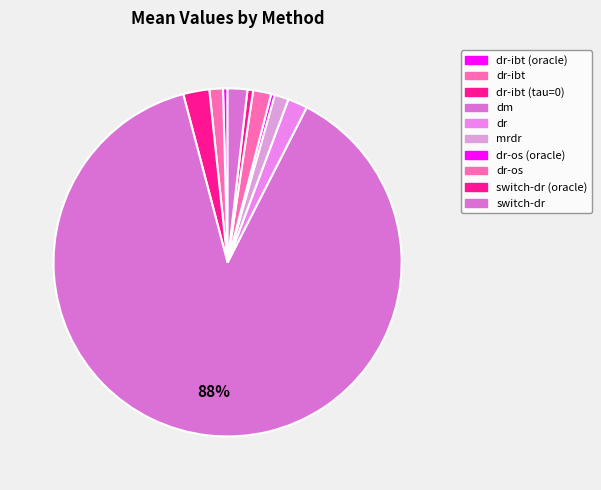

Which slice is the smallest?

dr-os (oracle)